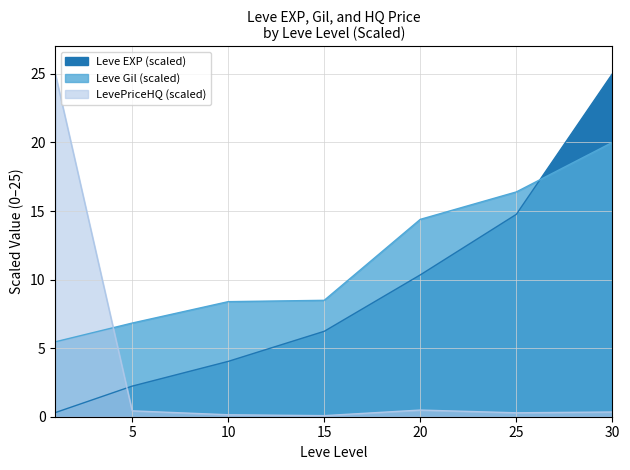

What is the sum of all Leve Gil values?

80.0